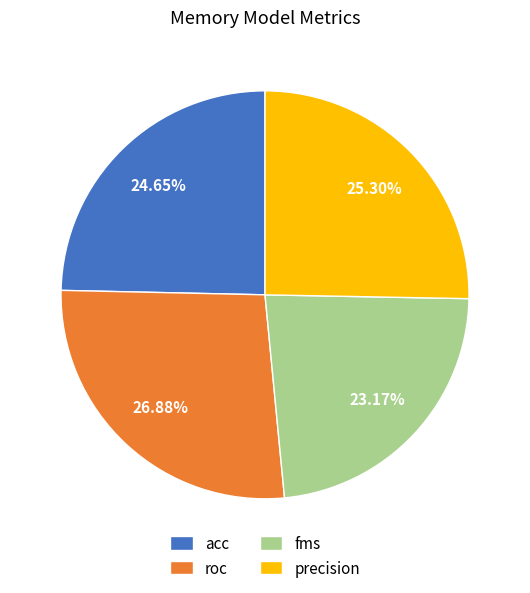

To the nearest percent, what is the difference between the largest and smallest slice percentages?

4%